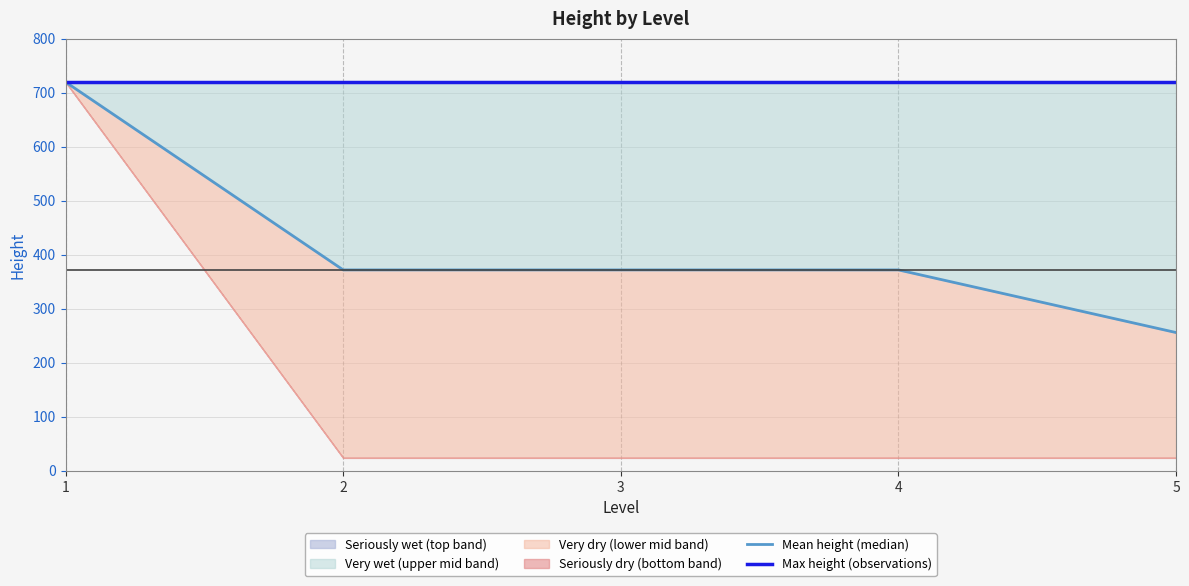

True or false: Mean height (median) and Max height (observations) cross at least once.

False